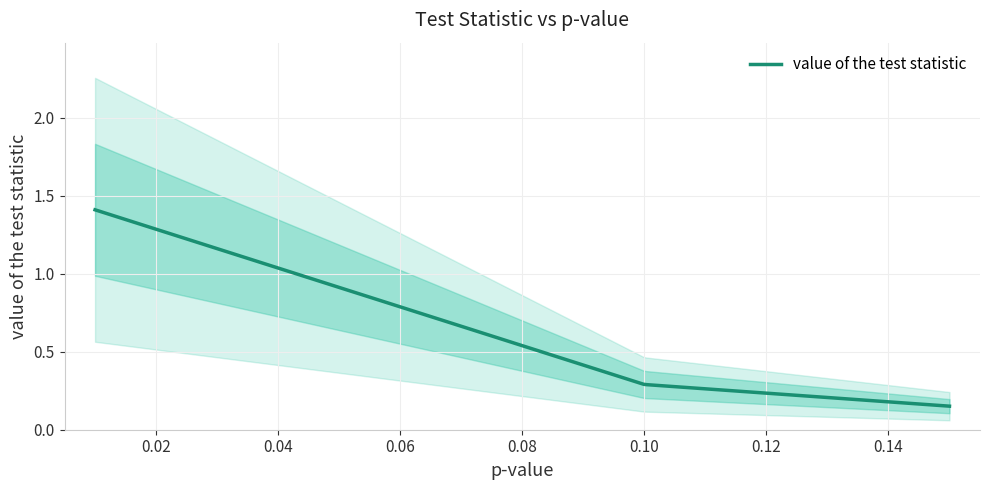

What is the value of the 1st point from the left?

1.4